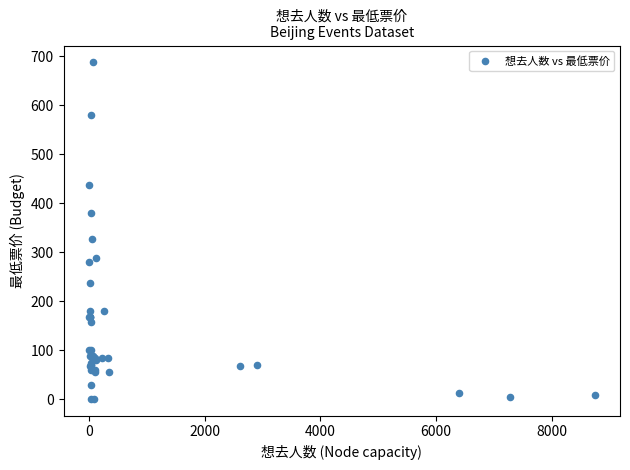

What Y value in the scatter plot is closest to 344?

328.0